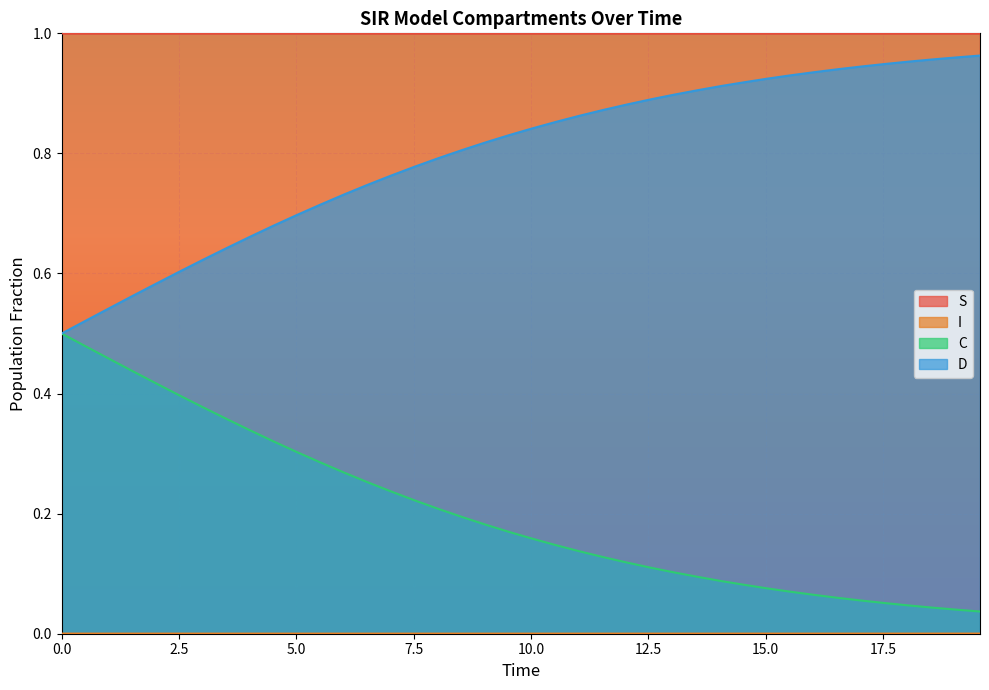

Reading left to right, extract all data points from this chart.

S: 1.0	1.0	1.0	1.0	1.0	1.0	1.0	1.0	1.0	1.0	1.0	1.0	1.0	1.0	1.0	1.0	1.0	1.0	1.0	1.0	1.0	1.0	1.0	1.0	1.0	1.0	1.0	1.0	1.0	1.0	1.0	1.0	1.0	1.0	1.0	1.0	1.0	1.0	1.0	1.0
I: 0.0	0.0	0.0	0.0	0.0	0.0	0.0	0.0	0.0	0.0	0.0	0.0	0.0	0.0	0.0	0.0	0.0	0.0	0.0	0.0	0.0	0.0	0.0	0.0	0.0	0.0	0.0	0.0	0.0	0.0	0.0	0.0	0.0	0.0	0.0	0.0	0.0	0.0	0.0	0.0
C: 0.5	0.5	0.5	0.4	0.4	0.4	0.4	0.4	0.3	0.3	0.3	0.3	0.3	0.3	0.2	0.2	0.2	0.2	0.2	0.2	0.2	0.1	0.1	0.1	0.1	0.1	0.1	0.1	0.1	0.1	0.1	0.1	0.1	0.1	0.1	0.1	0.0	0.0	0.0	0.0
D: 0.5	0.5	0.5	0.6	0.6	0.6	0.6	0.6	0.7	0.7	0.7	0.7	0.7	0.7	0.8	0.8	0.8	0.8	0.8	0.8	0.8	0.9	0.9	0.9	0.9	0.9	0.9	0.9	0.9	0.9	0.9	0.9	0.9	0.9	0.9	0.9	1.0	1.0	1.0	1.0